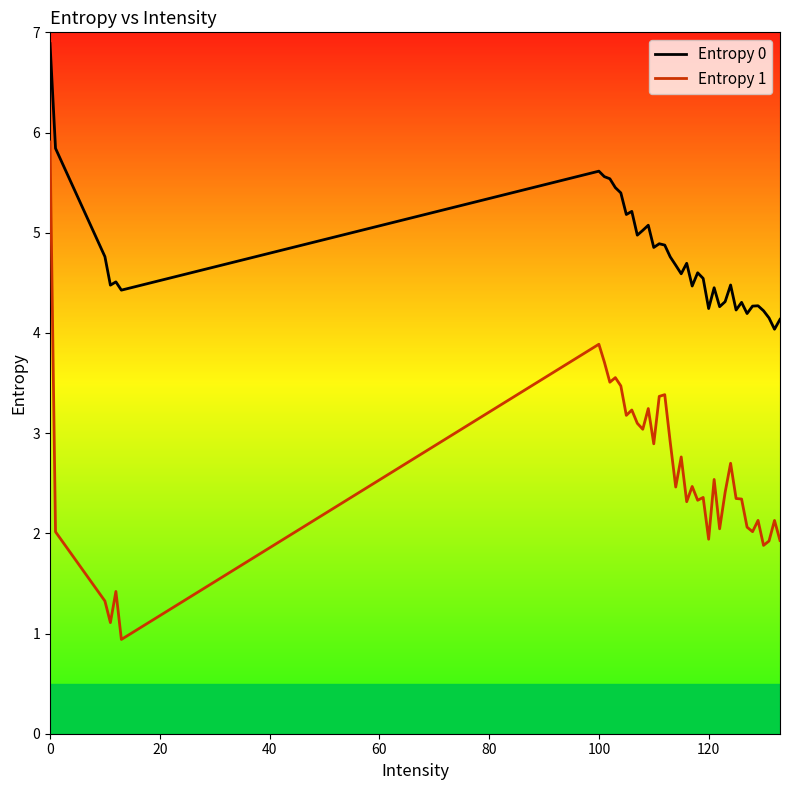

What is the lowest value of the Entropy 0 series?

4.0